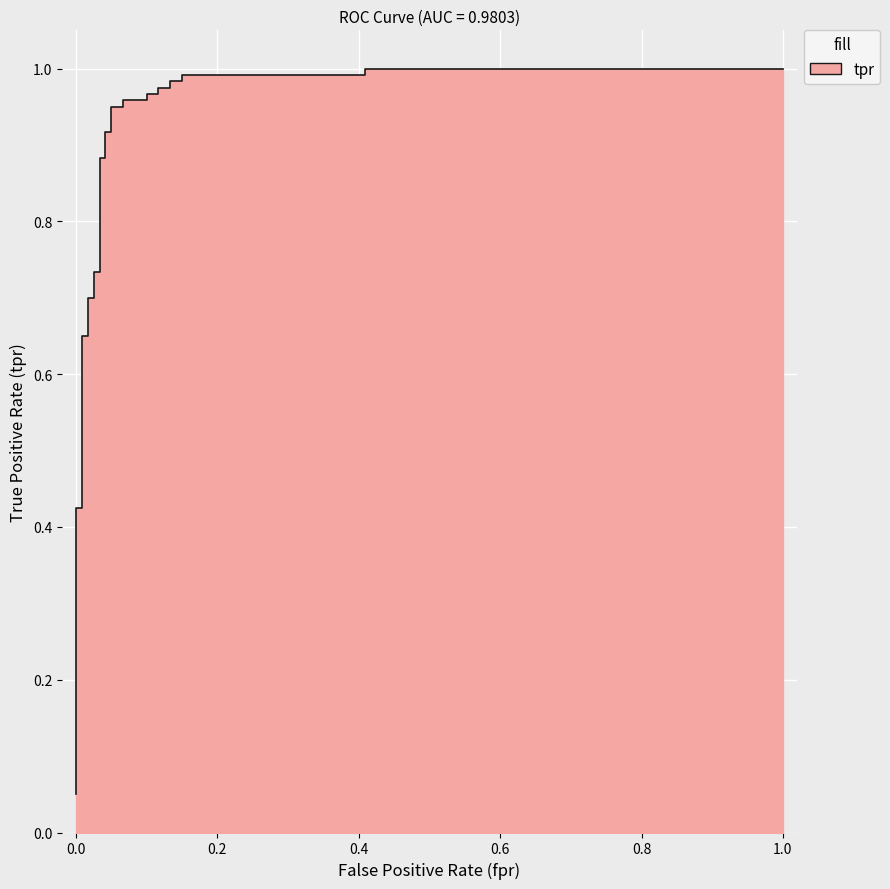

How many lines are shown in the chart?

1